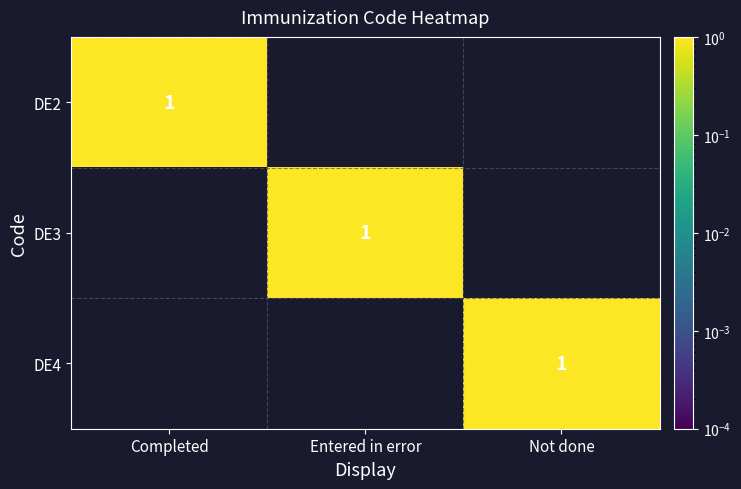

Which has a higher value, Entered in error or Not done?

Entered in error